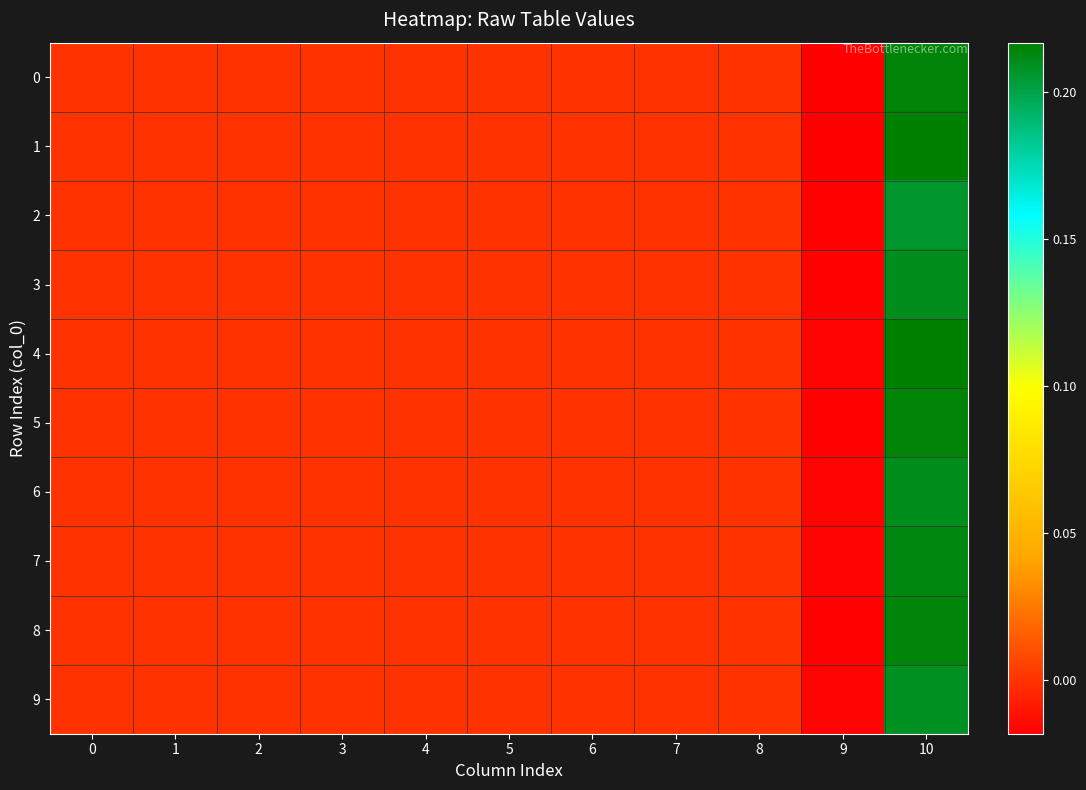

Reading right to left, extract all data points from this chart.

0: 10=0.2	9=-0.0	8=0.0	7=0.0	6=0.0	5=0.0	4=0.0	3=0.0	2=0.0	1=0.0	0=0.0
1: 10=0.2	9=-0.0	8=0.0	7=0.0	6=0.0	5=0.0	4=0.0	3=0.0	2=0.0	1=0.0	0=0.0
2: 10=0.2	9=-0.0	8=0.0	7=0.0	6=0.0	5=0.0	4=0.0	3=0.0	2=0.0	1=0.0	0=0.0
3: 10=0.2	9=-0.0	8=0.0	7=0.0	6=0.0	5=0.0	4=0.0	3=0.0	2=0.0	1=0.0	0=0.0
4: 10=0.2	9=-0.0	8=0.0	7=0.0	6=0.0	5=0.0	4=0.0	3=0.0	2=0.0	1=0.0	0=0.0
5: 10=0.2	9=-0.0	8=0.0	7=0.0	6=0.0	5=0.0	4=0.0	3=0.0	2=0.0	1=0.0	0=0.0
6: 10=0.2	9=-0.0	8=0.0	7=0.0	6=0.0	5=0.0	4=0.0	3=0.0	2=0.0	1=0.0	0=0.0
7: 10=0.2	9=-0.0	8=0.0	7=0.0	6=0.0	5=0.0	4=0.0	3=0.0	2=0.0	1=0.0	0=0.0
8: 10=0.2	9=-0.0	8=0.0	7=0.0	6=0.0	5=0.0	4=0.0	3=0.0	2=0.0	1=0.0	0=0.0
9: 10=0.2	9=-0.0	8=0.0	7=0.0	6=0.0	5=0.0	4=0.0	3=0.0	2=0.0	1=0.0	0=0.0